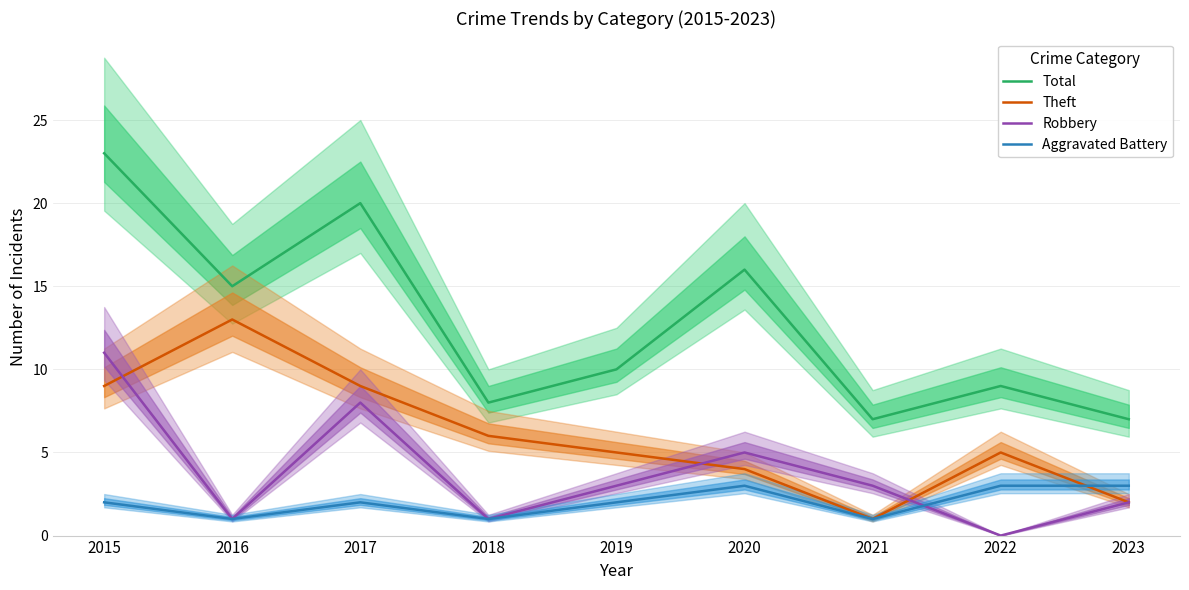

Between which two adjacent categories do Theft and Robbery first intersect?

2015 and 2016